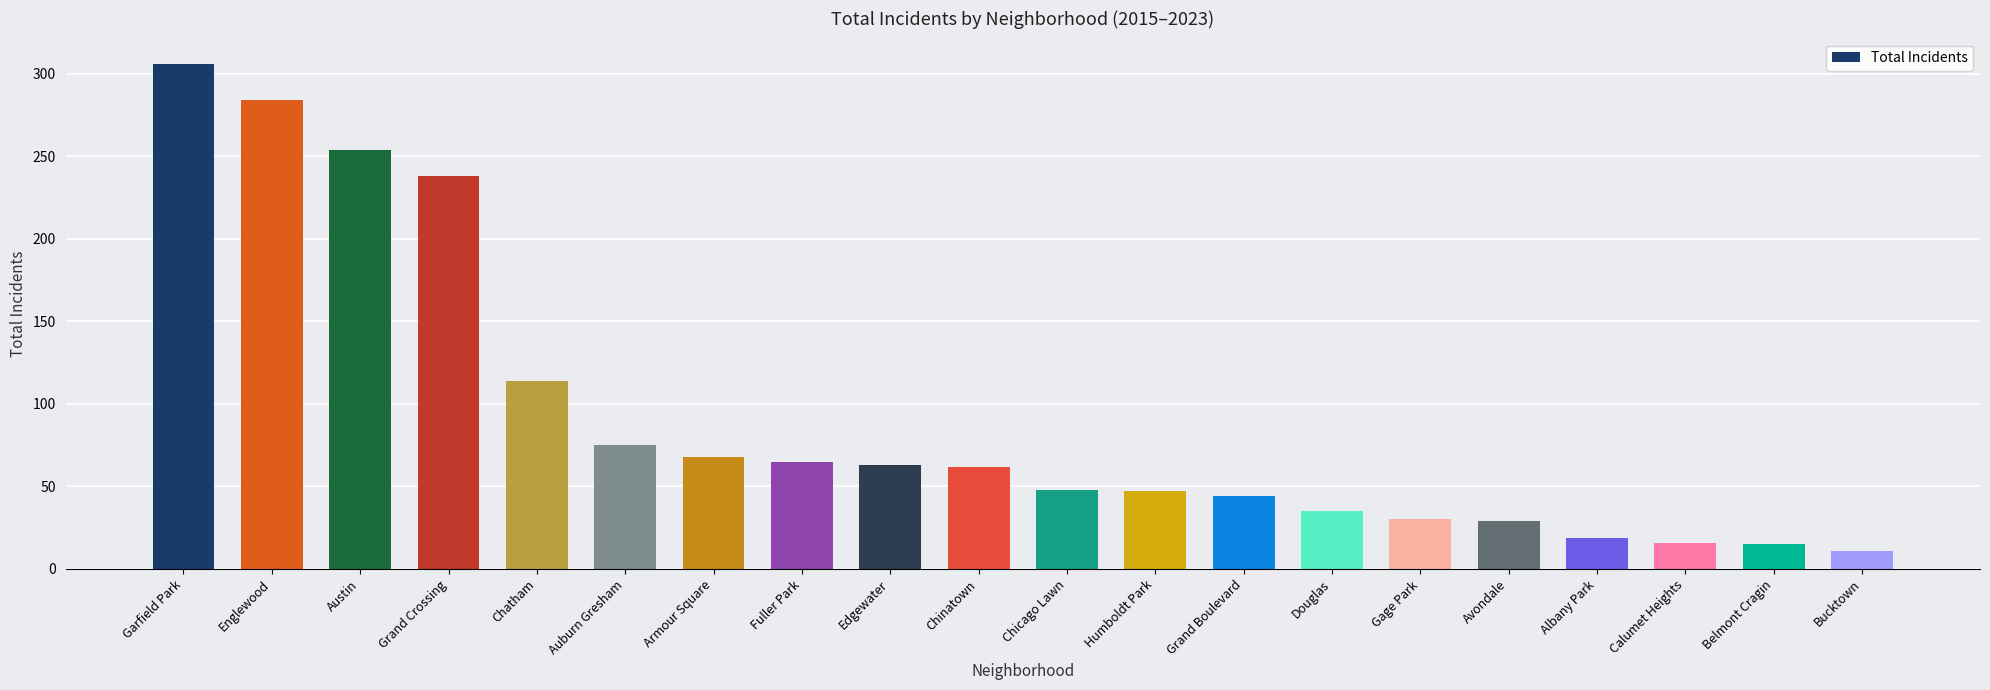

What is the change in value from Chatham to Armour Square?

-46